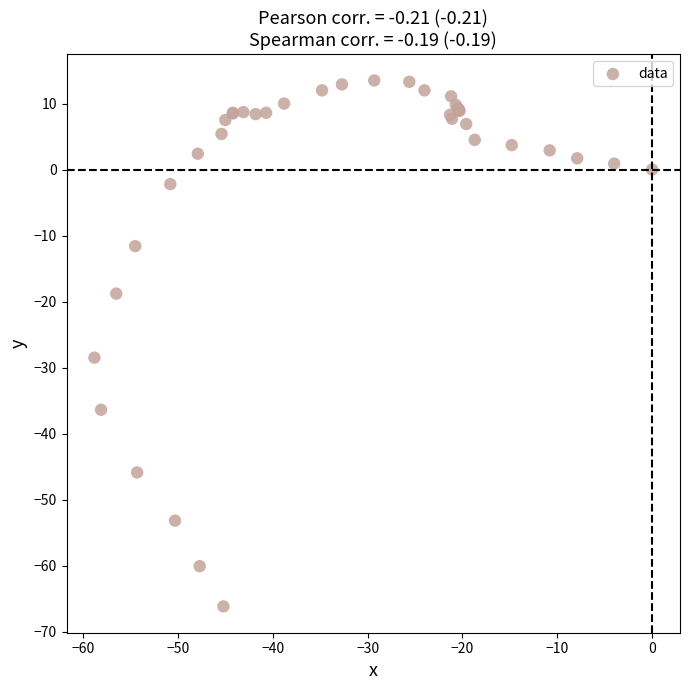

What Y value in the scatter plot is closest to -26?

-28.5